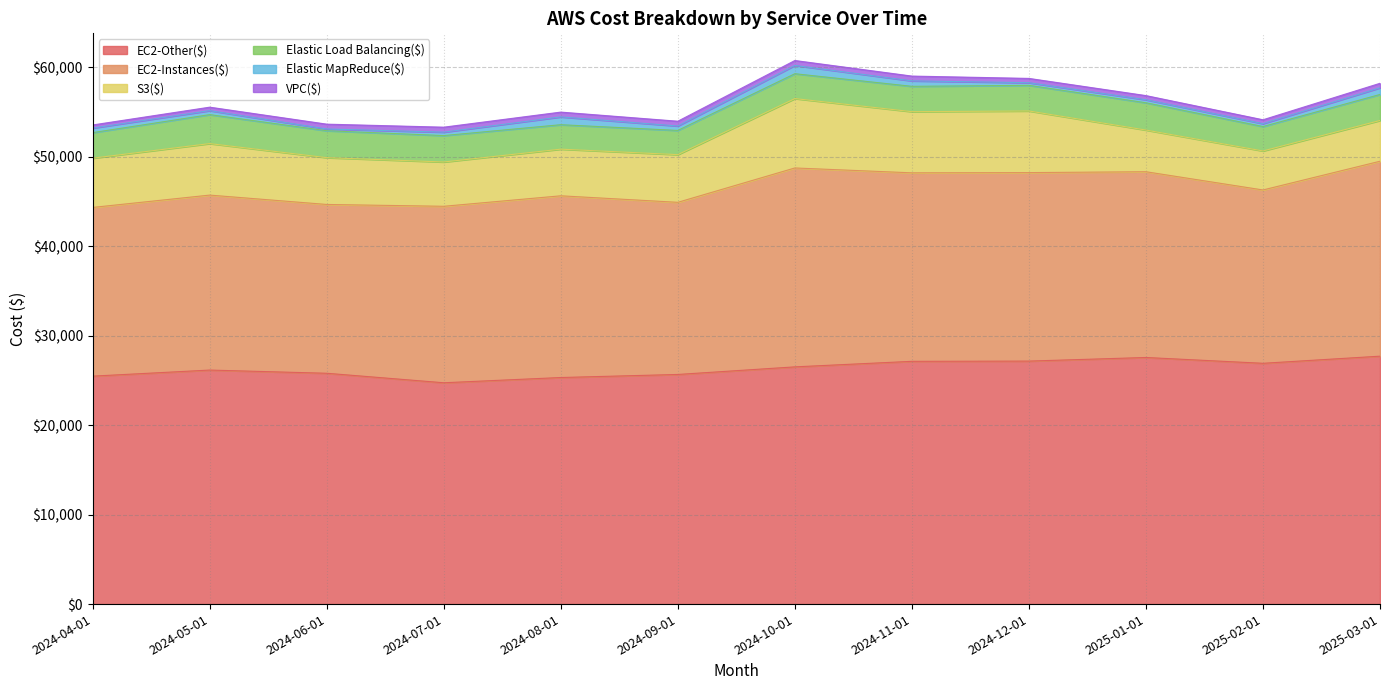

What is the label of the 12th point from the right?

2024-04-01